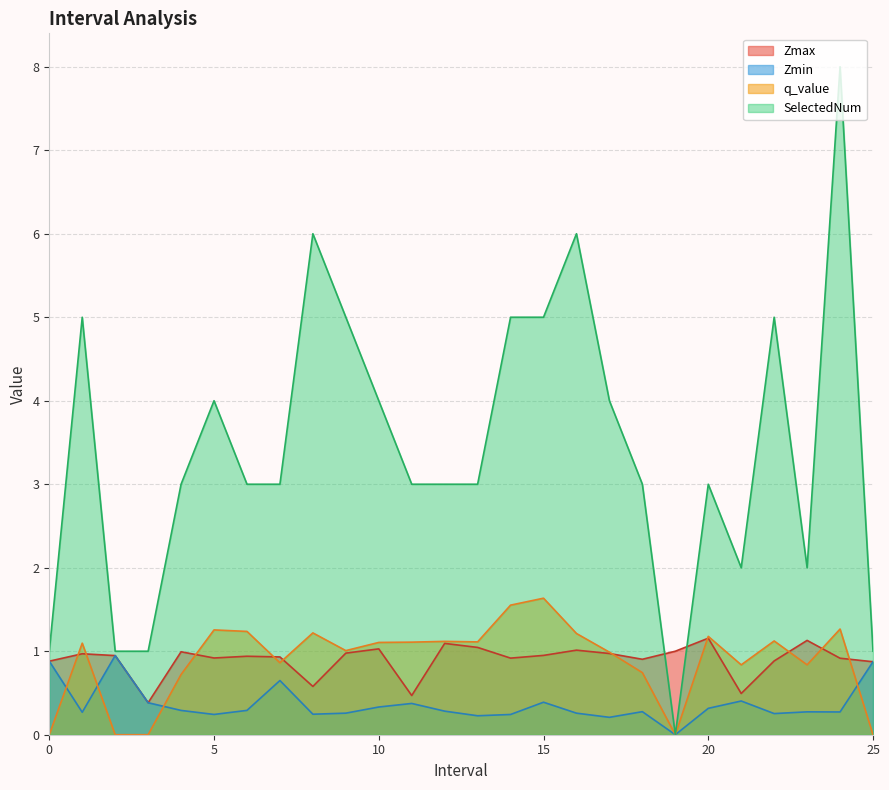

At which label is Zmax closest to 0?

3.0